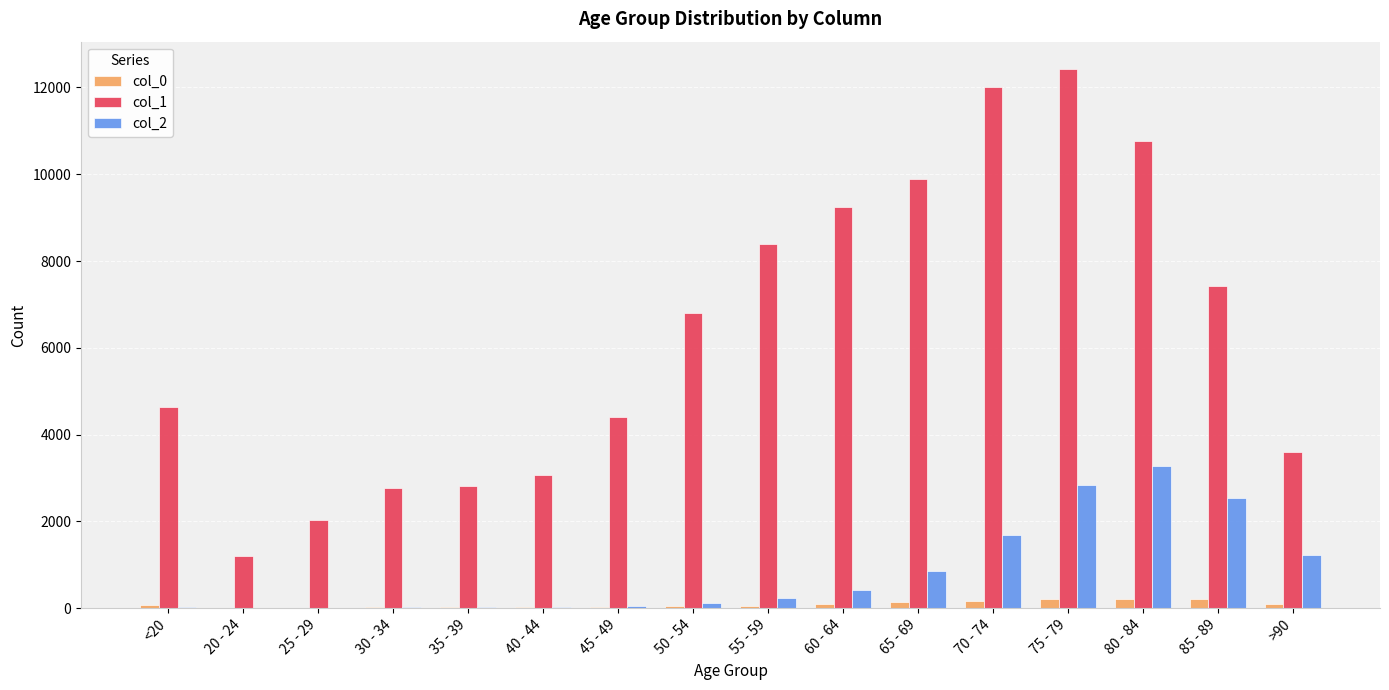

What is the sum of all col_1 values?

101482